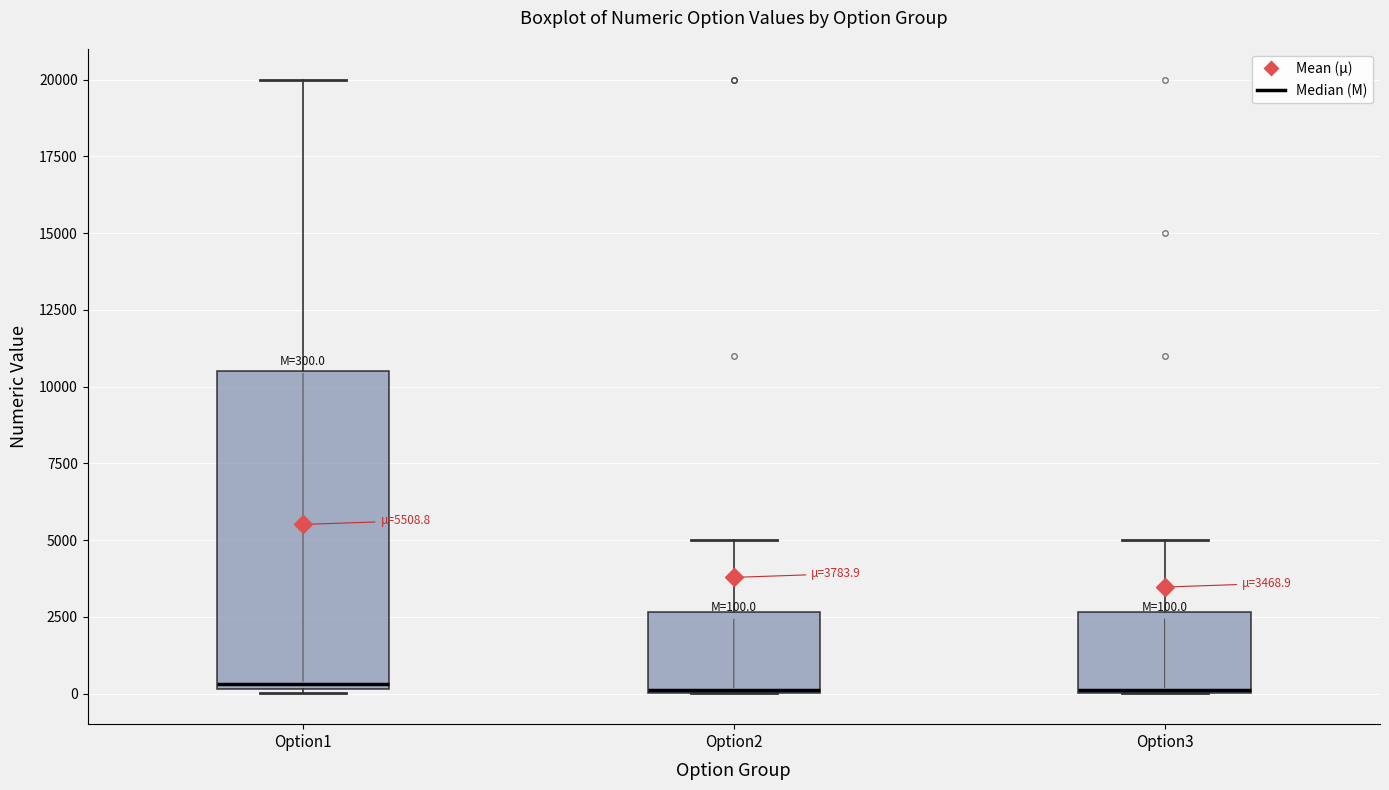

Which box is the tallest, from its lower edge to its upper edge?

Option1